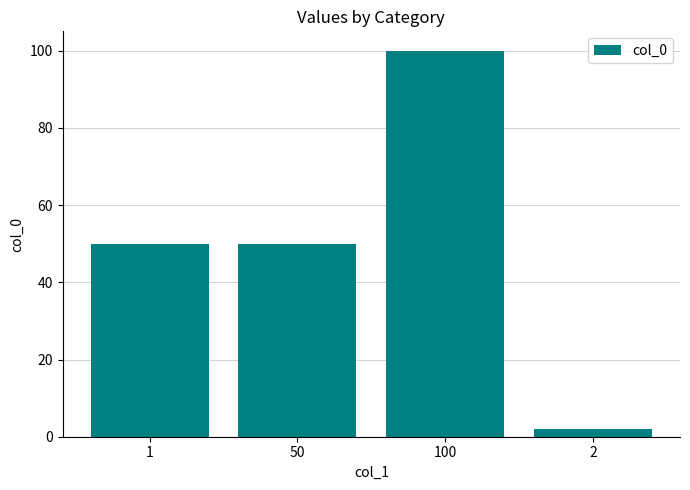

The value at 1 is 14. True or false?

False